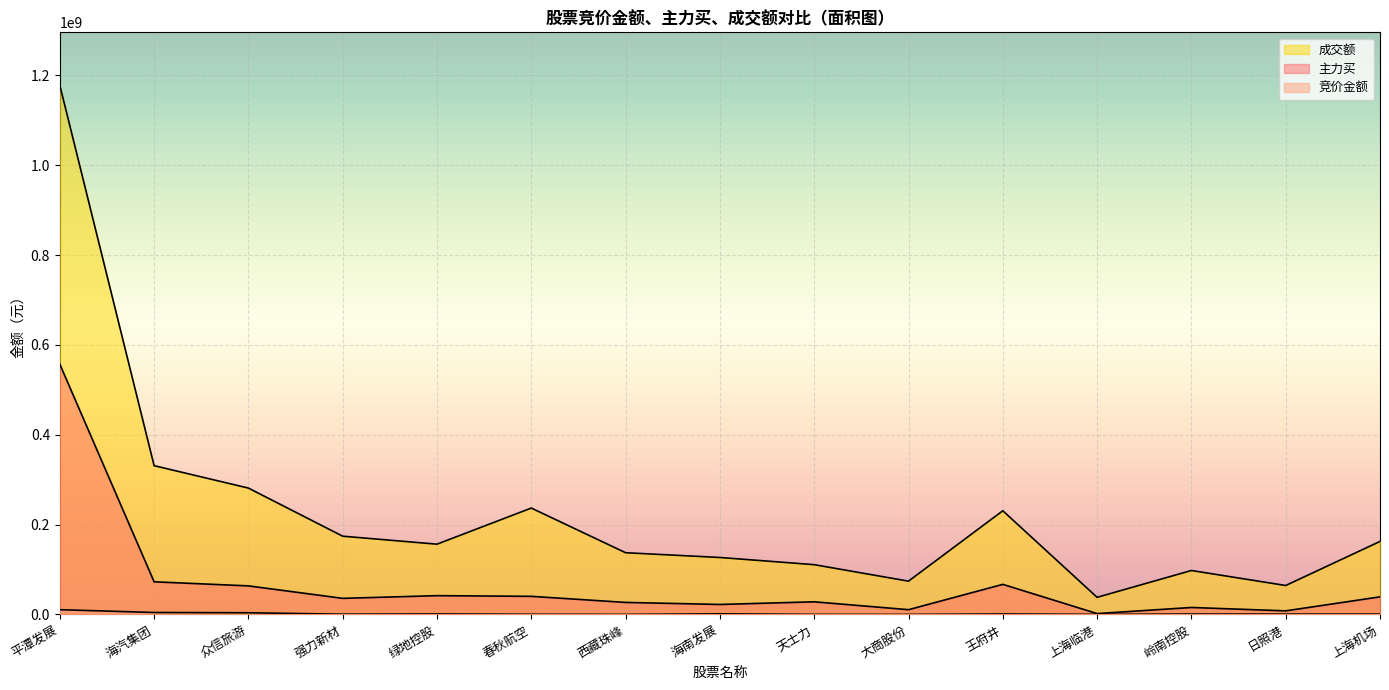

How many interior local valleys does the 成交额 series have?

4